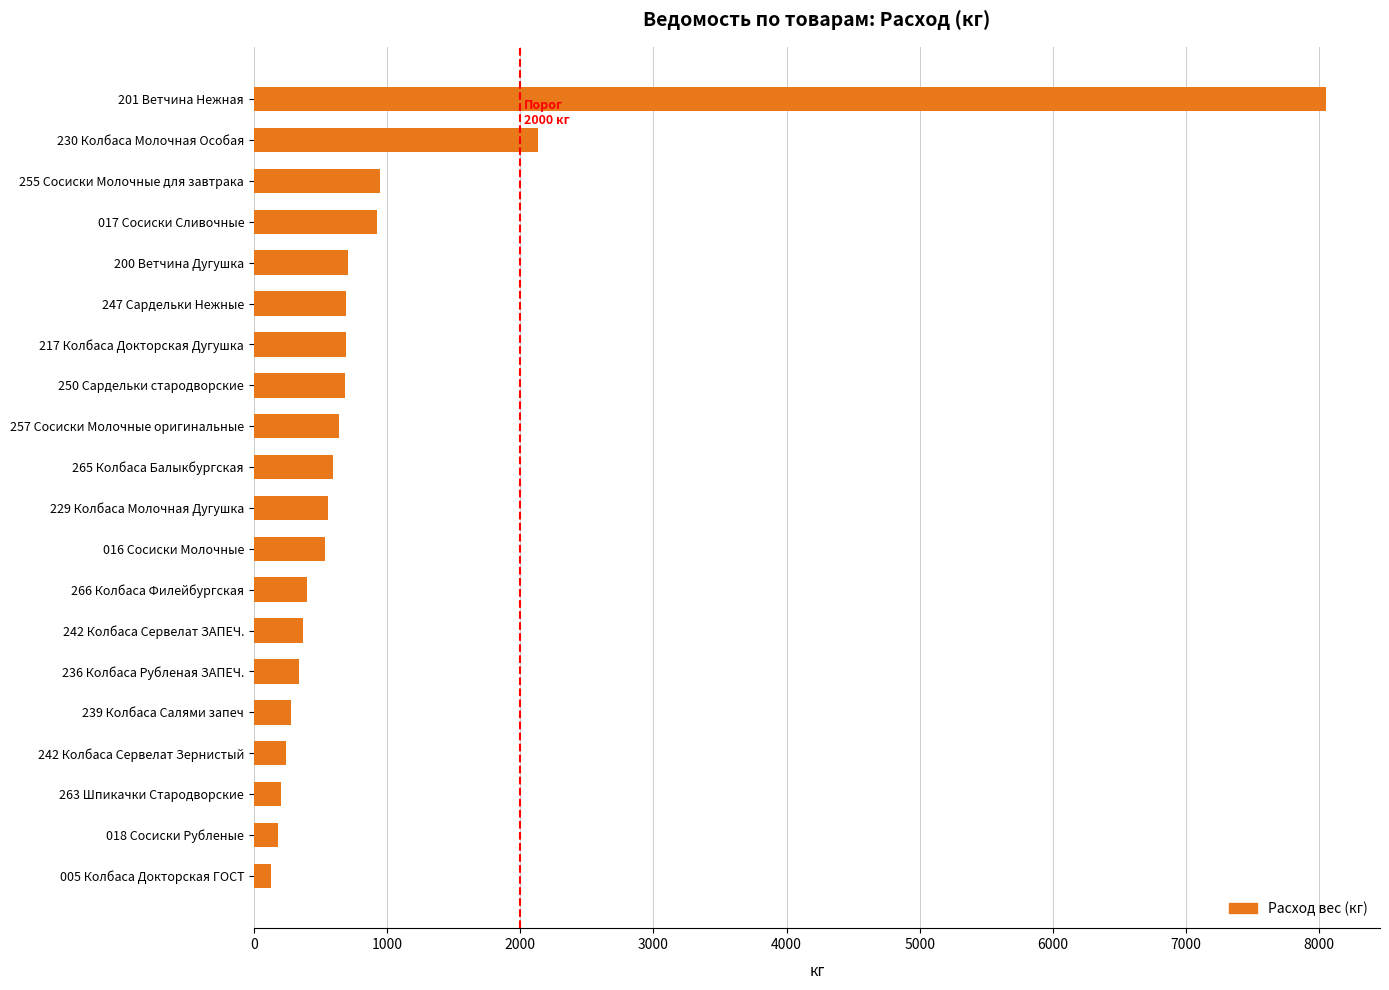

What is the sum of the values at 263 Шпикачки Стародворские and 016 Сосиски Молочные?

737.6